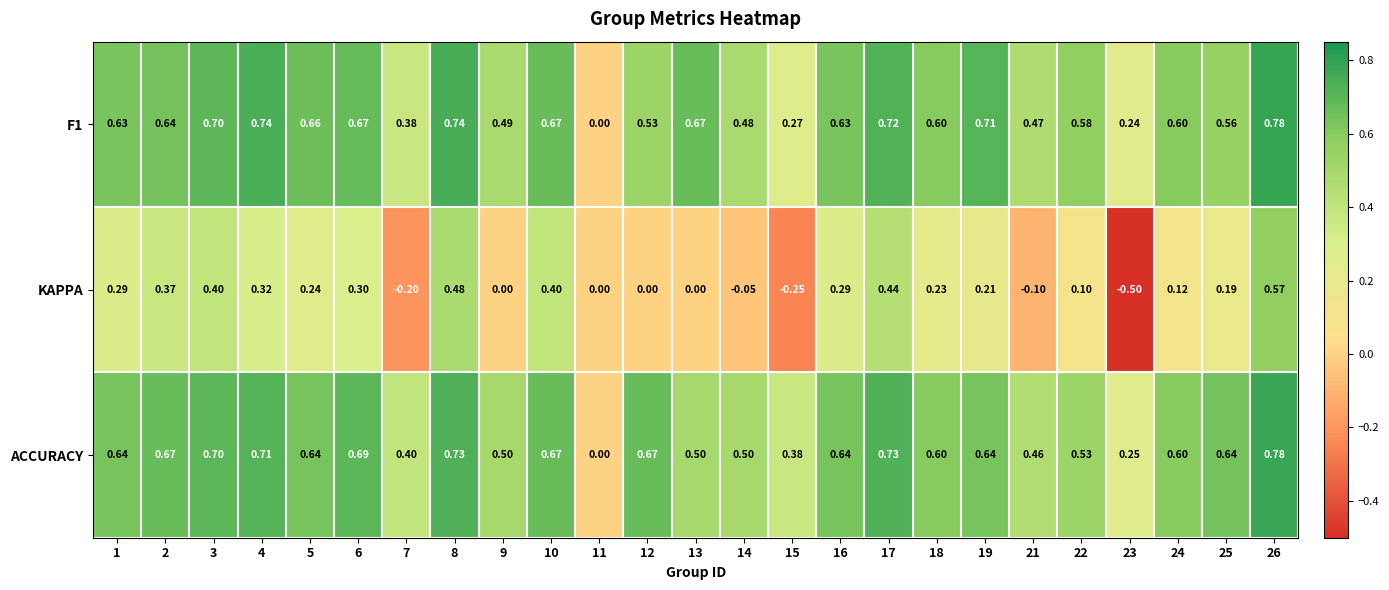

Is the value of F1 at 3 greater than the value of KAPPA at 18?

Yes